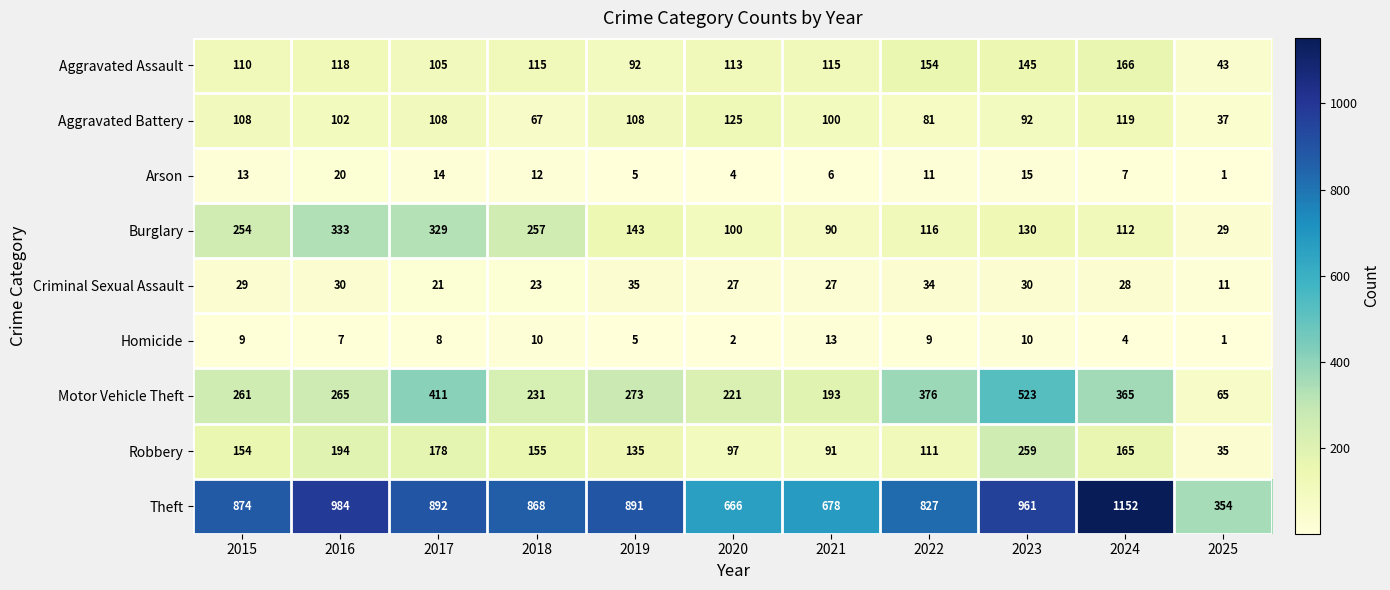

Which series has the largest range (max minus min)?

Theft